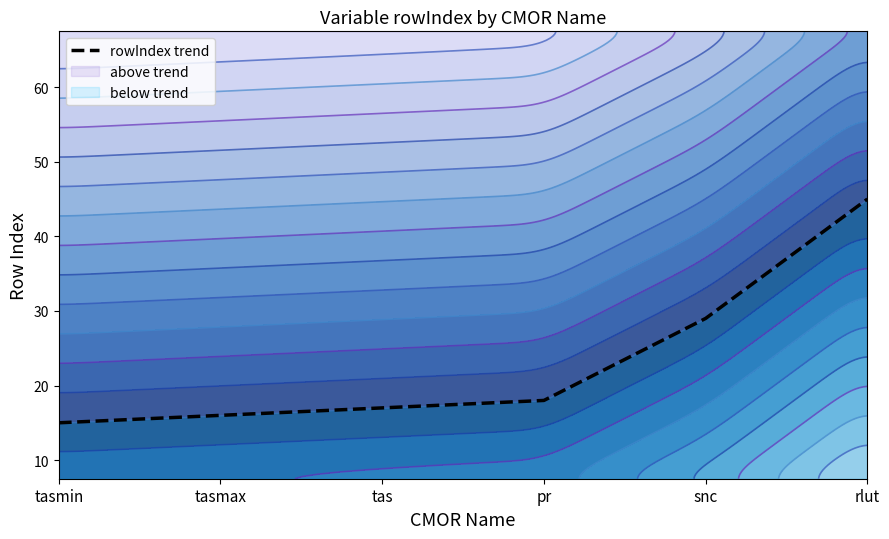

Reading left to right, extract all data points from this chart.

15	16	17	18	29	45